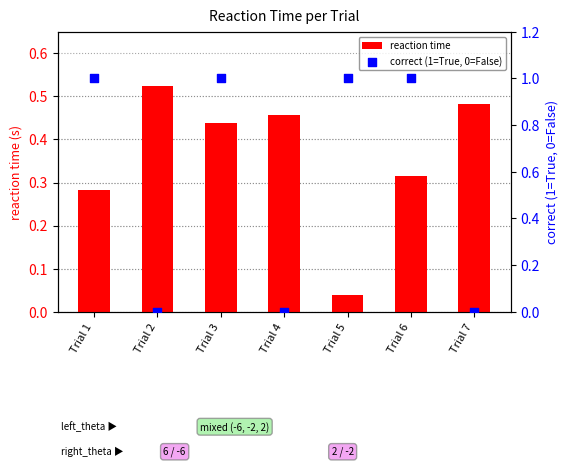

Which series has the largest Y range (max minus min)?

correct (1=True, 0=False)